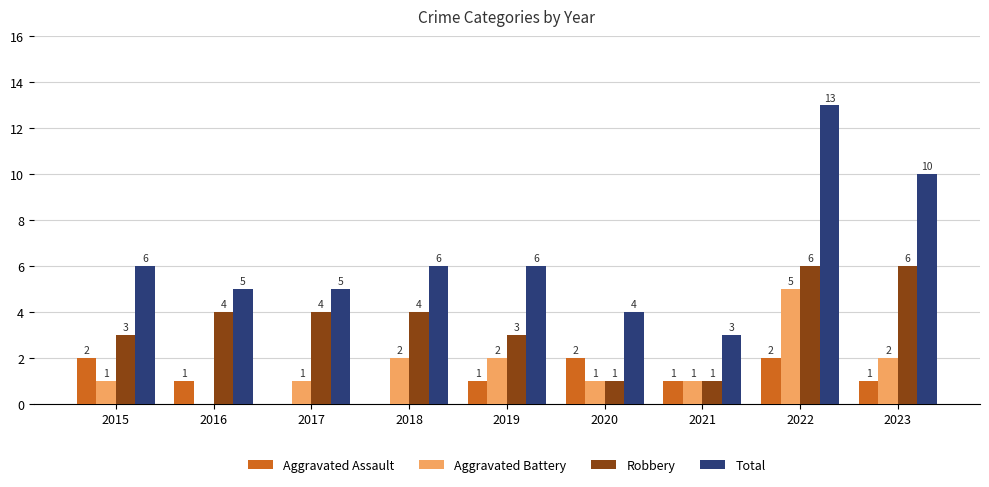

Reading right to left, transcribe all the data shown in this chart.

Aggravated Assault: 1	2	1	2	1	0	0	1	2
Aggravated Battery: 2	5	1	1	2	2	1	0	1
Robbery: 6	6	1	1	3	4	4	4	3
Total: 10	13	3	4	6	6	5	5	6